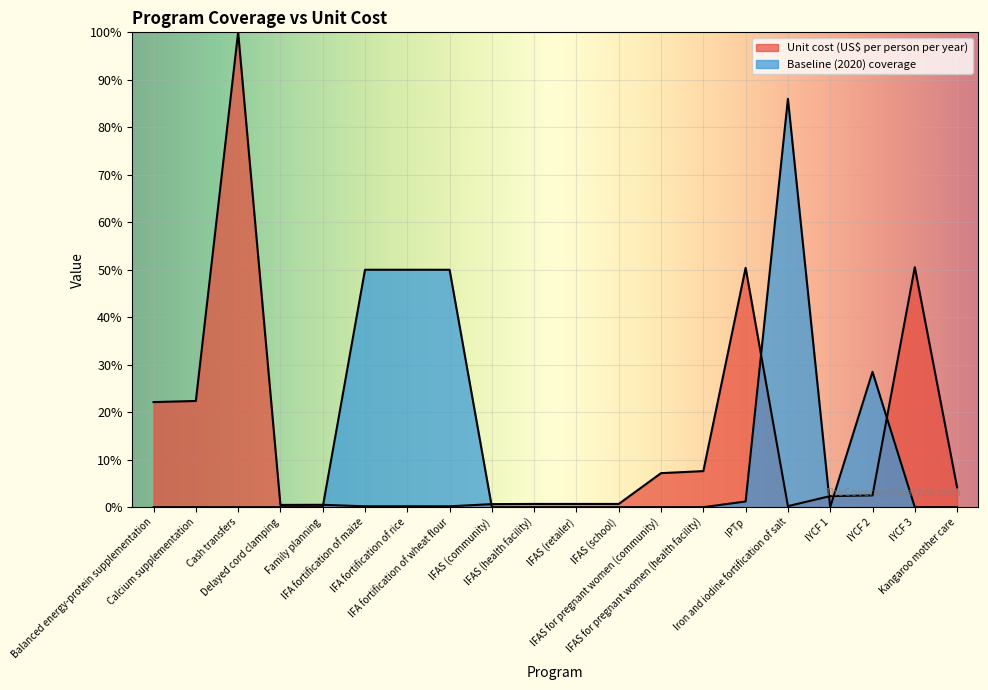

At how many categories does at least one series exceed 0?

20